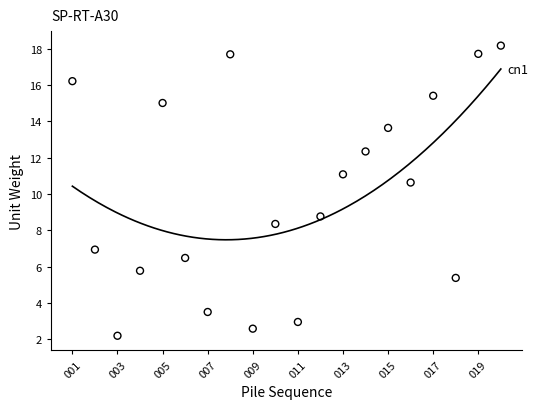

What is the range of Y values (max minus min)?

16.0